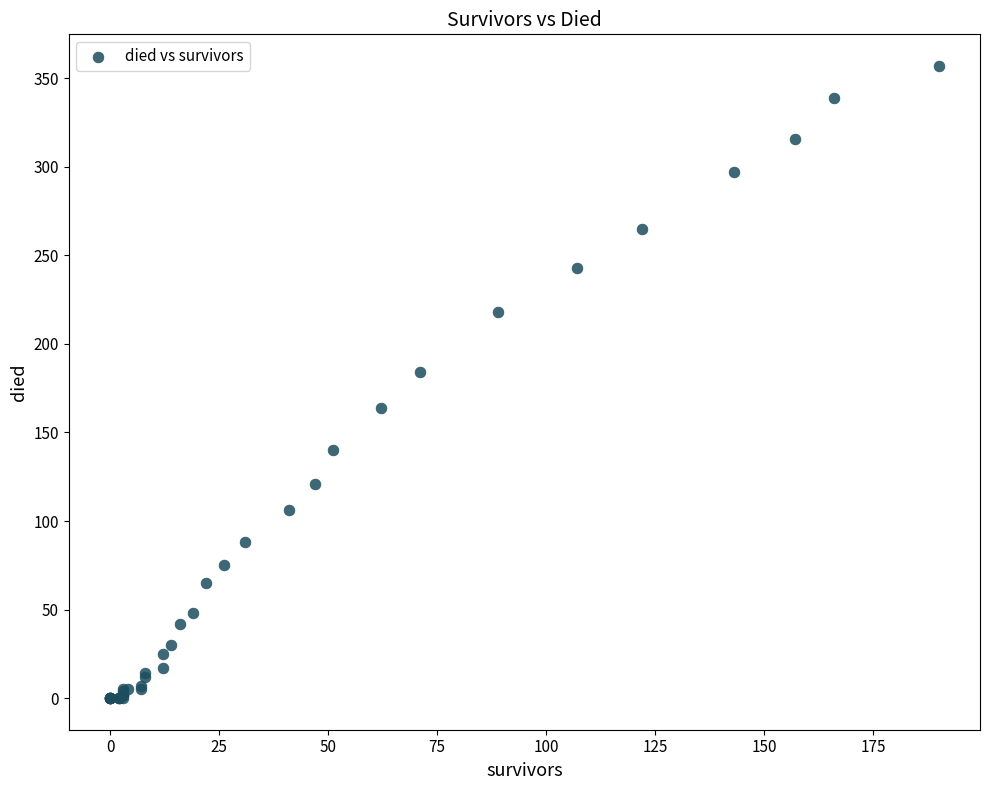

What Y value in the scatter plot is closest to 178?

184